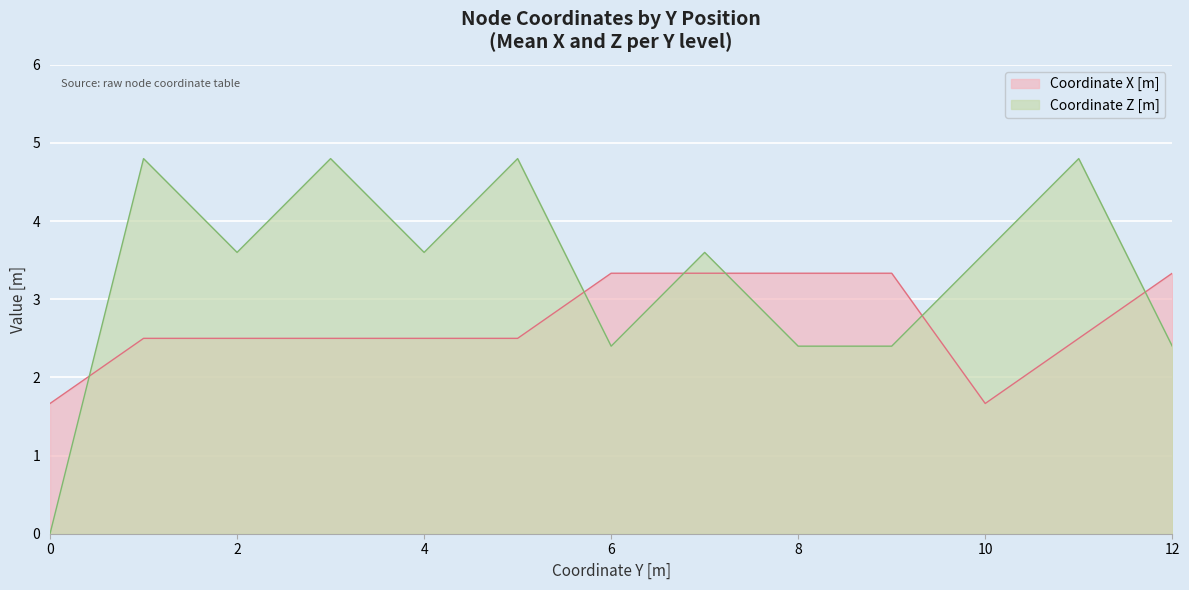

Reading left to right, extract all data points from this chart.

0=1.7	1=2.5	2=2.5	3=2.5	4=2.5	5=2.5	6=3.3	7=3.3	8=3.3	9=3.3	10=1.7	11=2.5	12=3.3